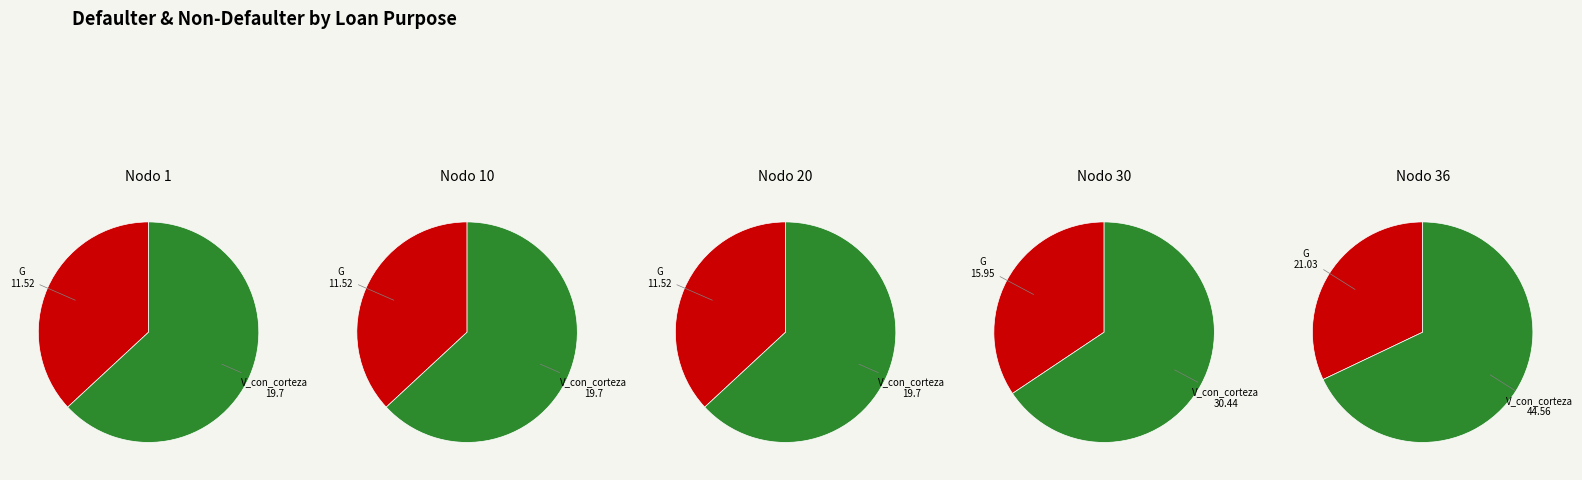

What is the spread (max minus min) of values at 1?

8.2